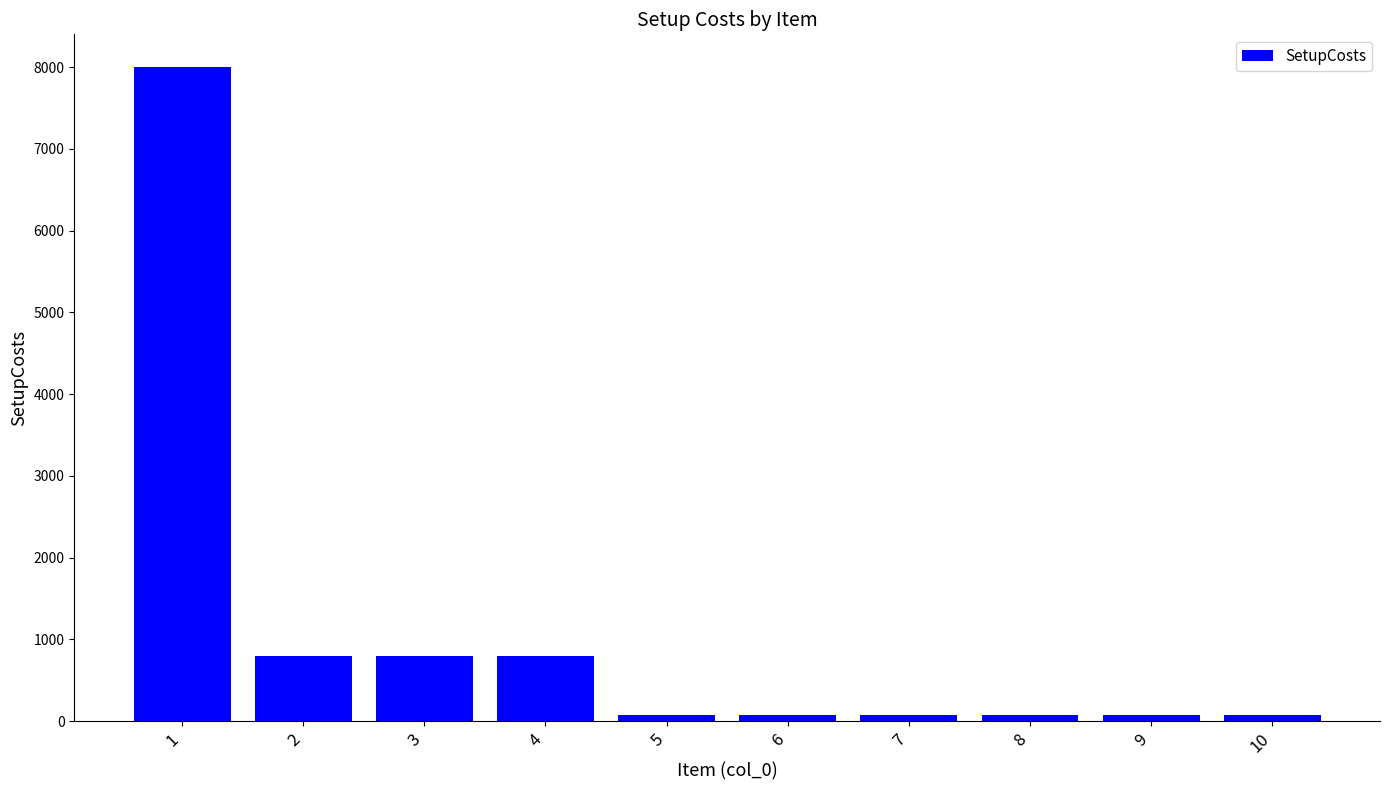

The chart shows a value of 1170 at 4. True or false?

False